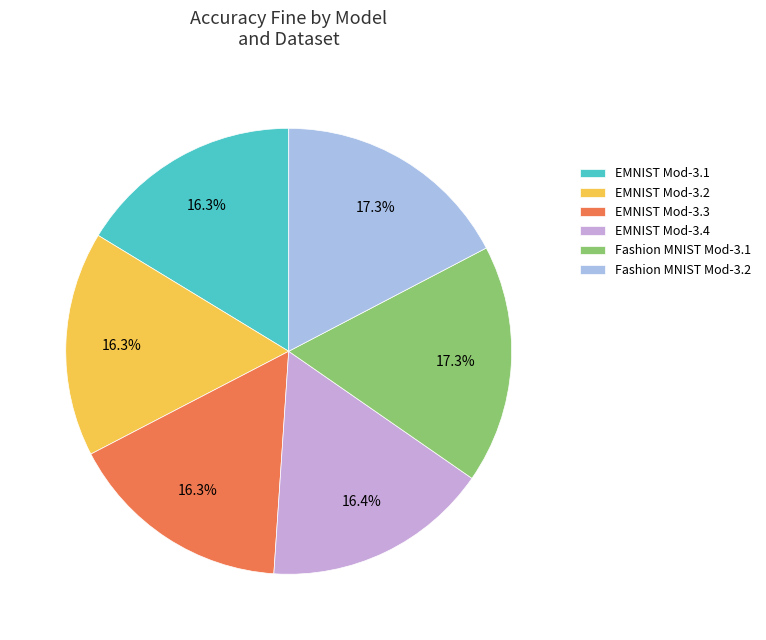

What percentage is NOT represented by EMNIST Mod-3.1?

83.7%